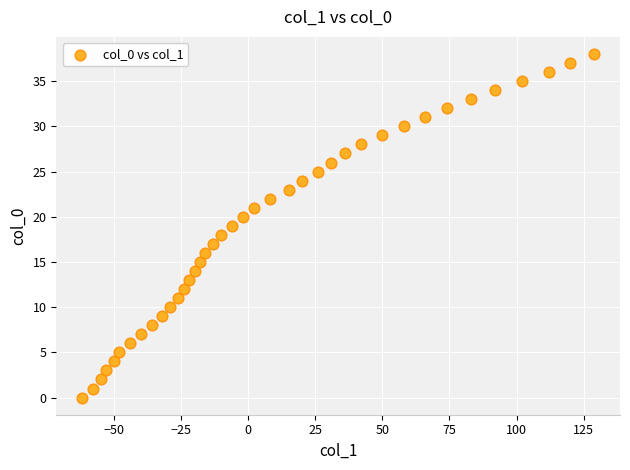

What is the range of Y values (max minus min)?

38